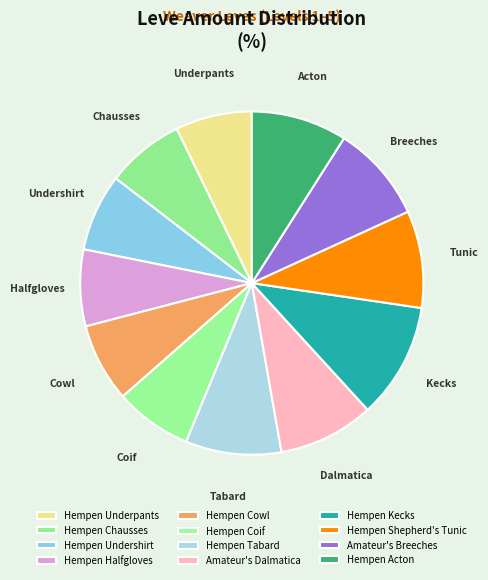

To the nearest percent, what is the average slice percentage?

8%